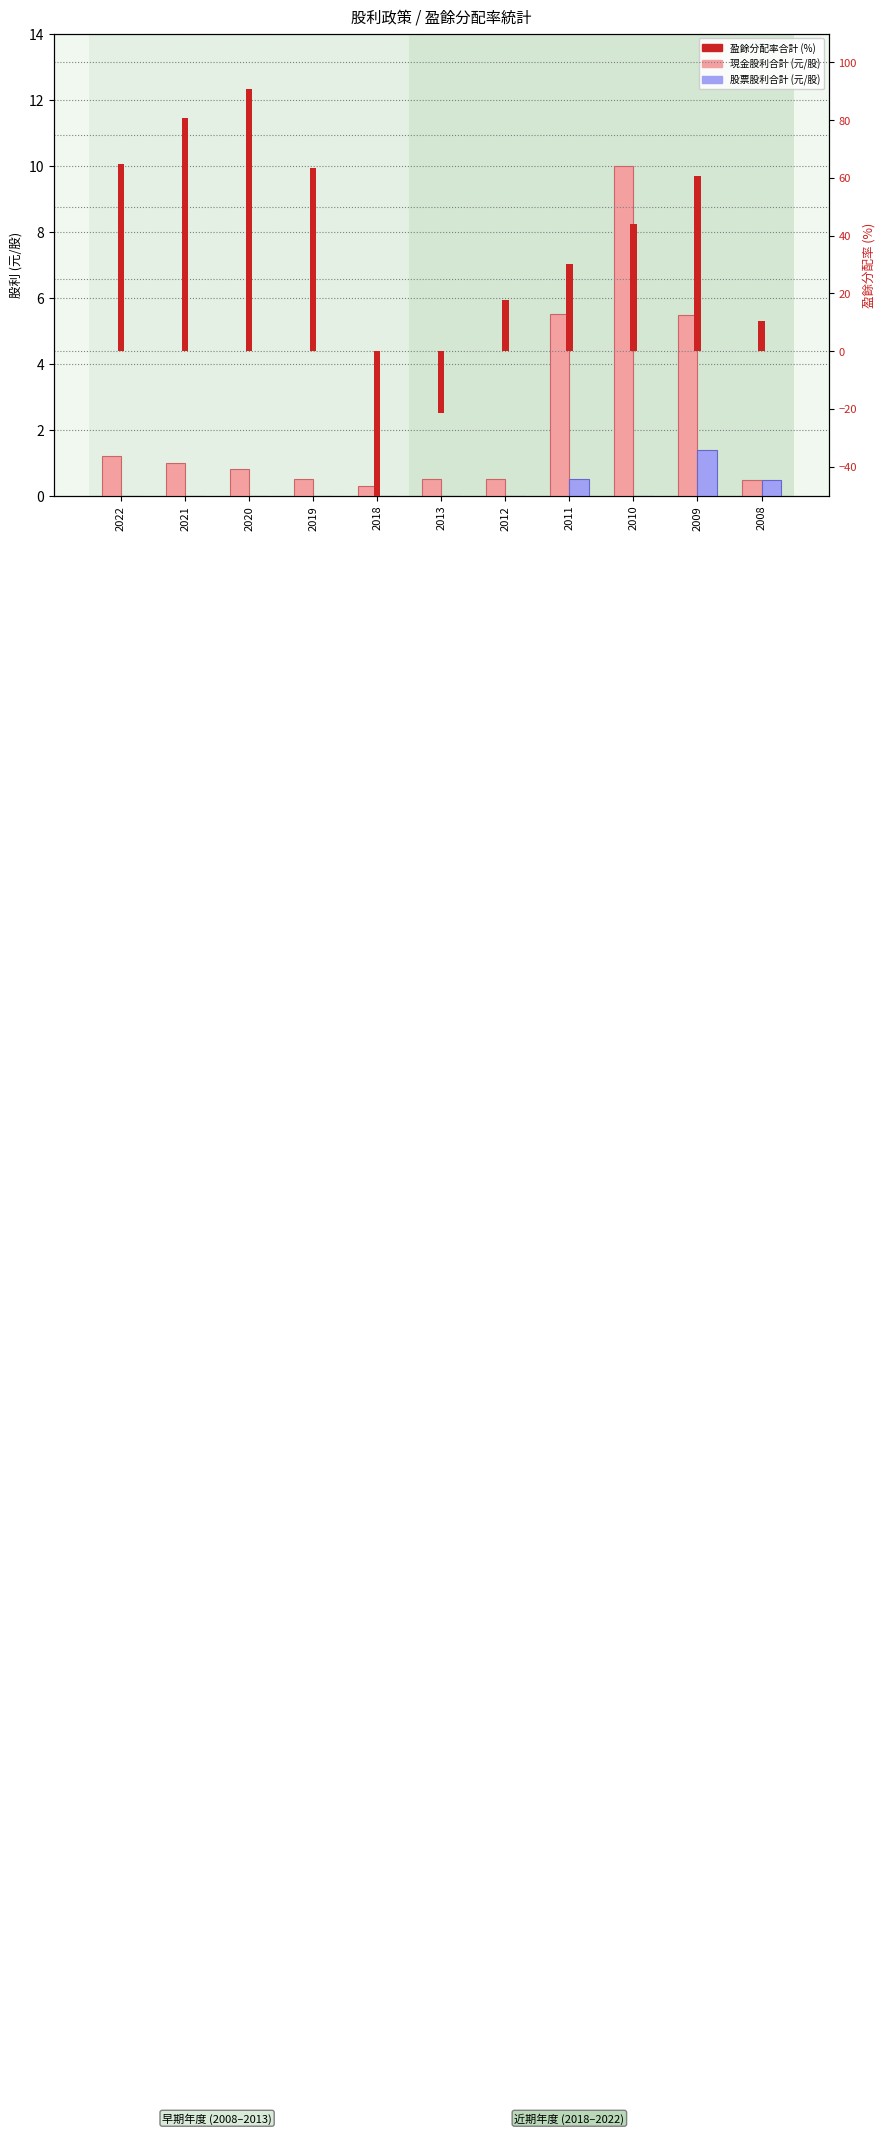

Reading right to left, transcribe all the data shown in this chart.

現金股利合計: 2008=0.5	2009=5.5	2010=10.0	2011=5.5	2012=0.5	2013=0.5	2018=0.3	2019=0.5	2020=0.8	2021=1.0	2022=1.2
股票股利合計: 2008=0.5	2009=1.4	2010=0.0	2011=0.5	2012=0.0	2013=0.0	2018=0.0	2019=0.0	2020=0.0	2021=0.0	2022=0.0
盈餘分配率合計(%): 2008=10.3	2009=60.5	2010=44.0	2011=30.3	2012=17.8	2013=-21.3	2018=-50.0	2019=63.3	2020=90.9	2021=80.6	2022=64.9